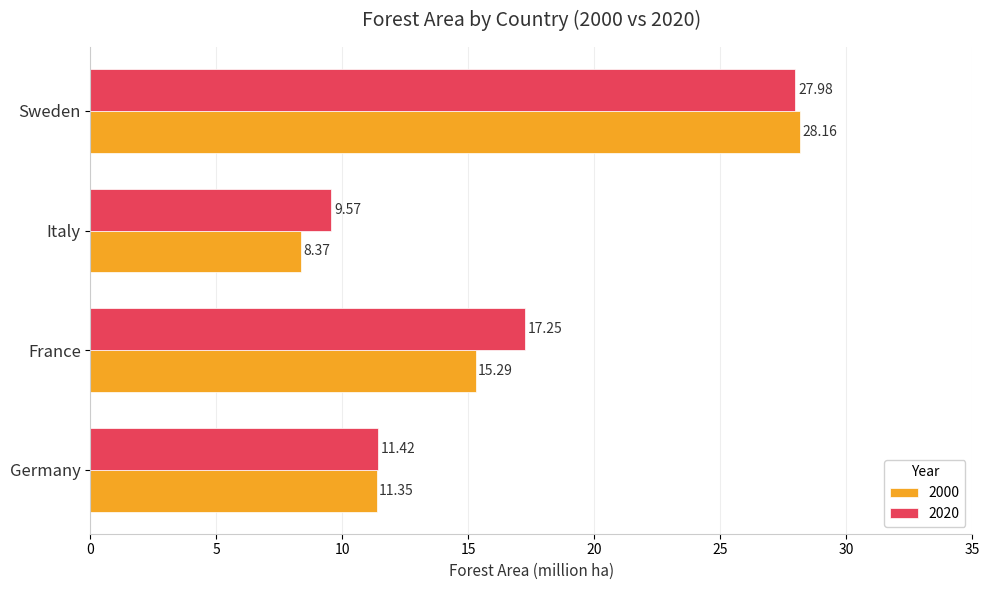

What is the total value across all series at France?

32.5